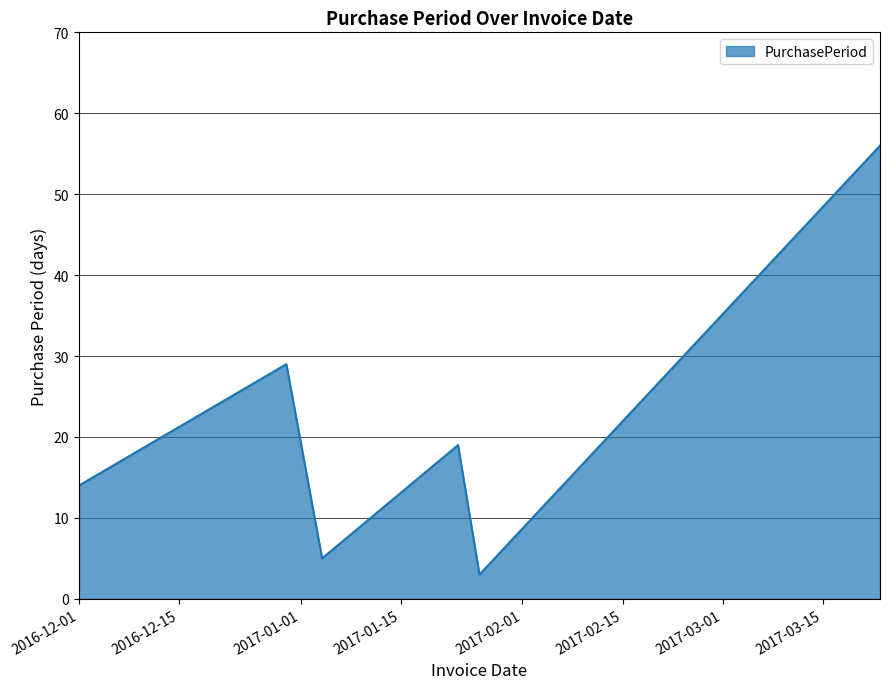

How many interior local peaks (higher than both neighbors) does the data have?

2